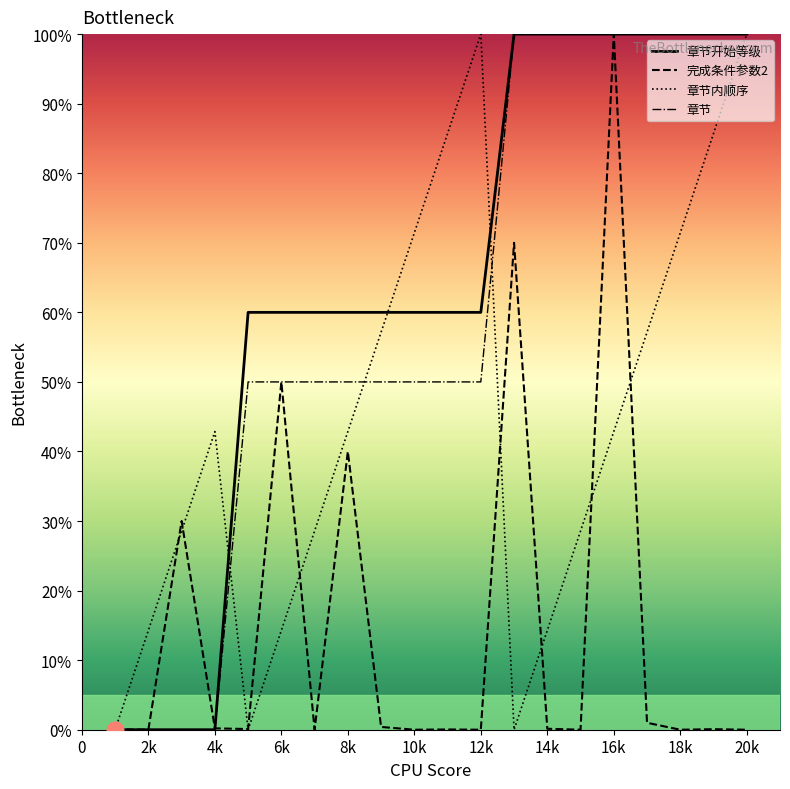

Count the 章节开始等级 values in the range 60 to 100.

16